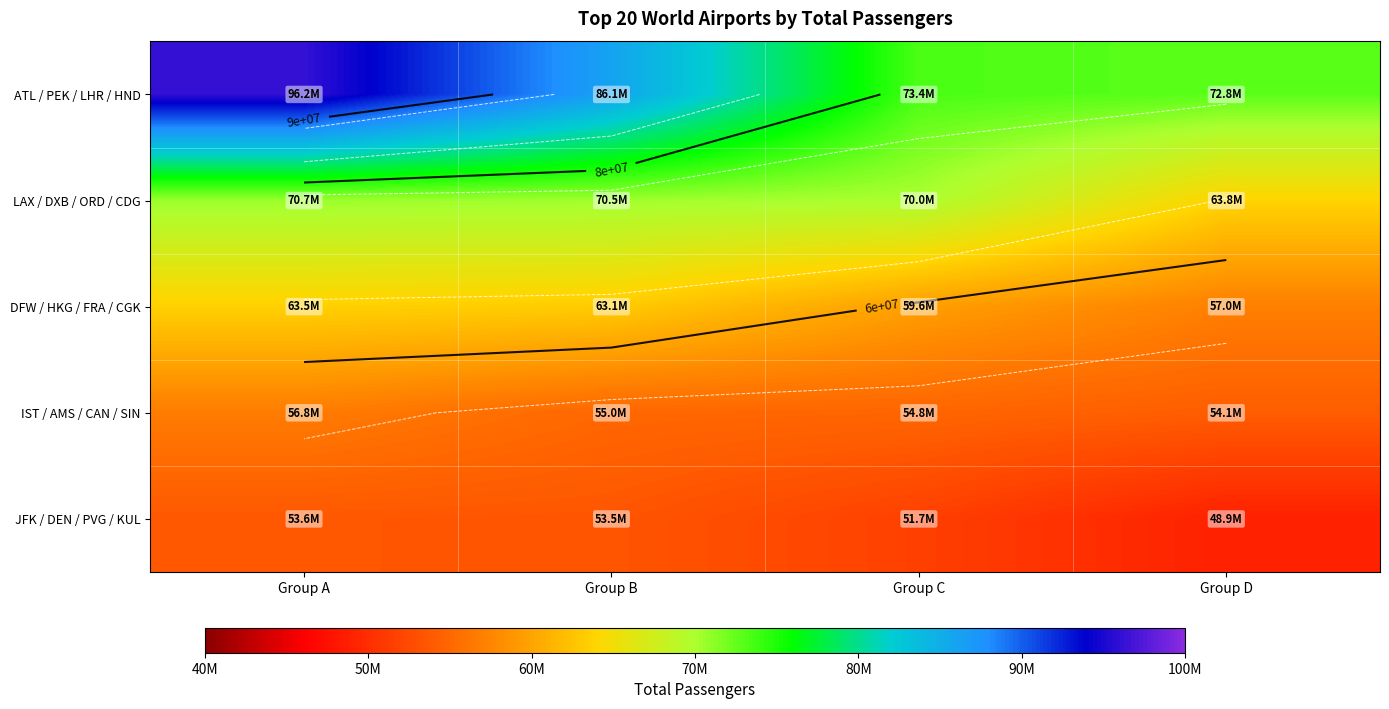

At Group C, list the series in order from largest to smallest.

ATL / PEK / LHR / HND, LAX / DXB / ORD / CDG, DFW / HKG / FRA / CGK, IST / AMS / CAN / SIN, JFK / DEN / PVG / KUL